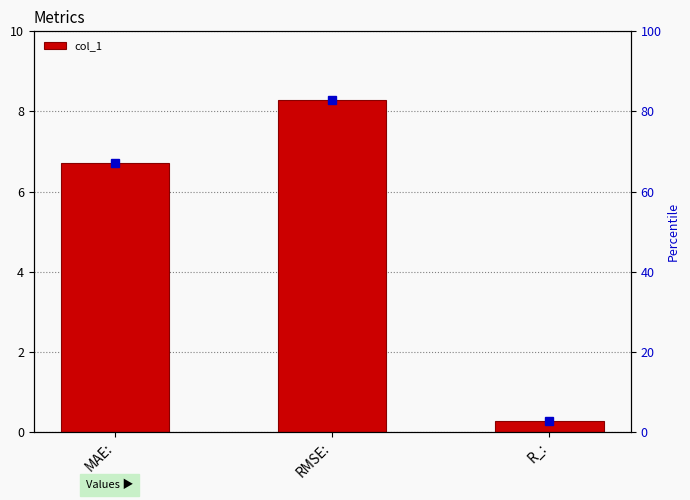

What value does the data have at R_:?

0.3